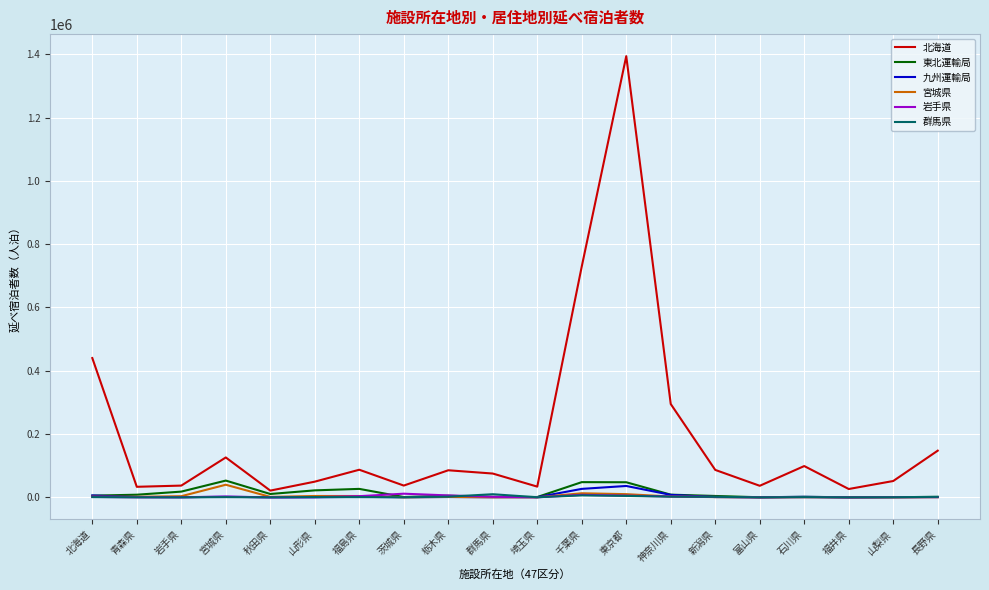

Which series has the largest total across all categories?

北海道